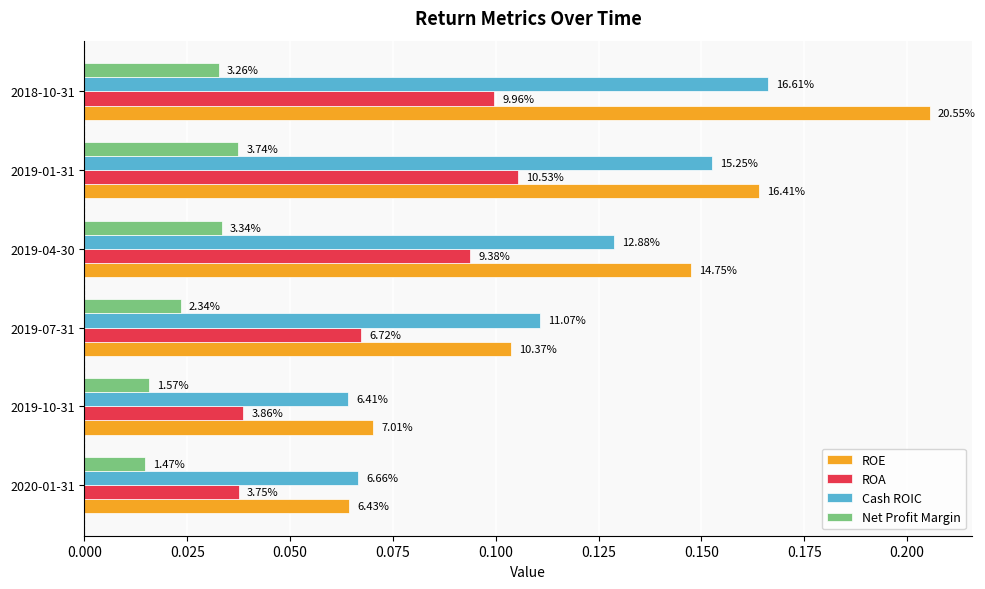

What are all the series names shown in the legend?

ROE, ROA, Cash ROIC, Net Profit Margin